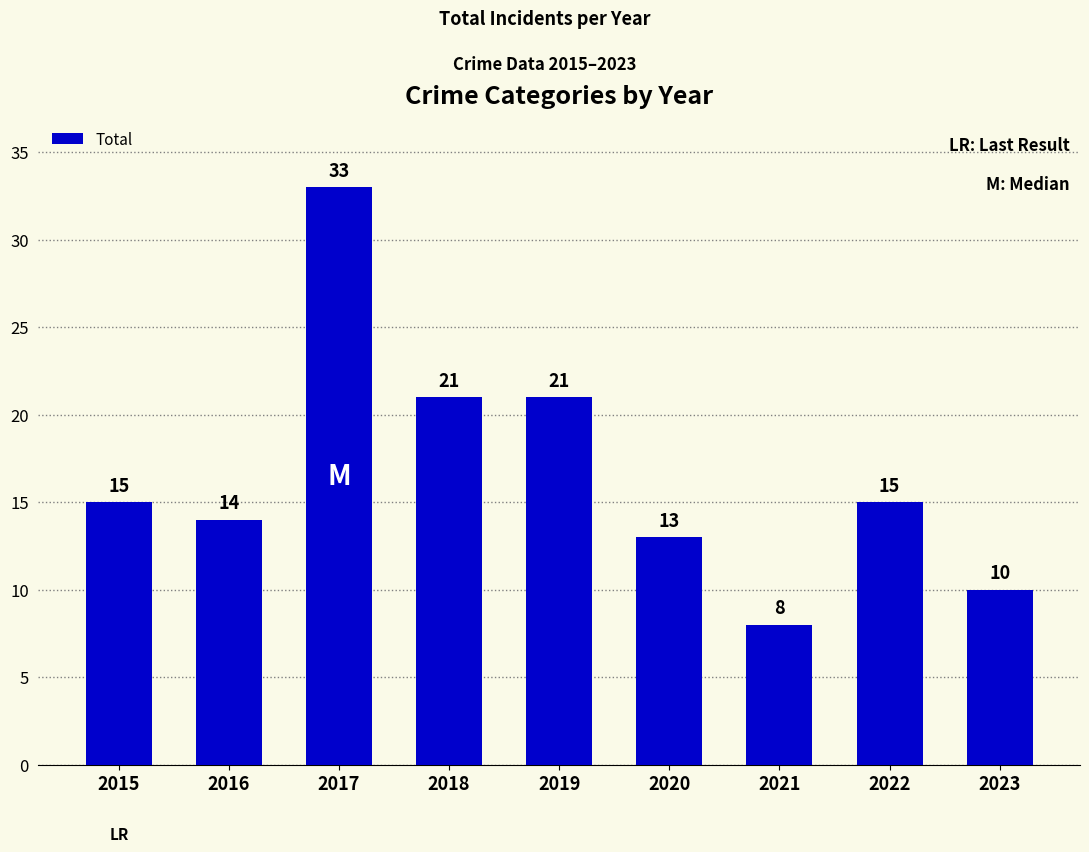

Are the bars horizontal?

No